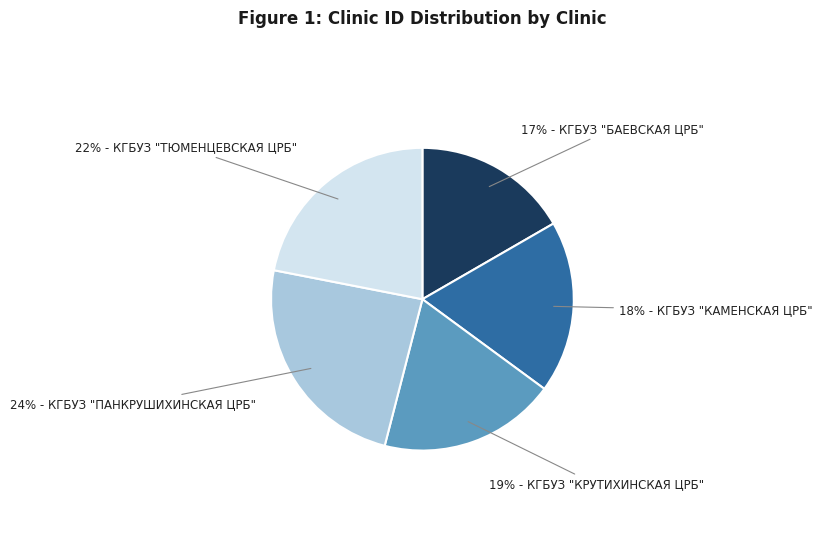

Does any single category account for the majority?

No